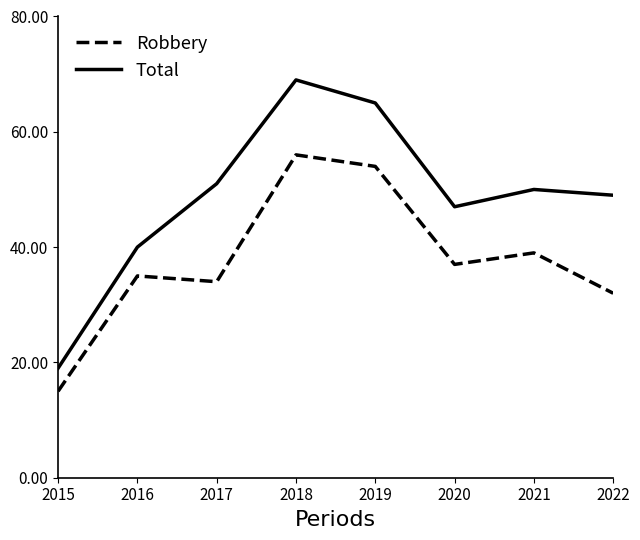

The value of Total at 2021 is 50. True or false?

True